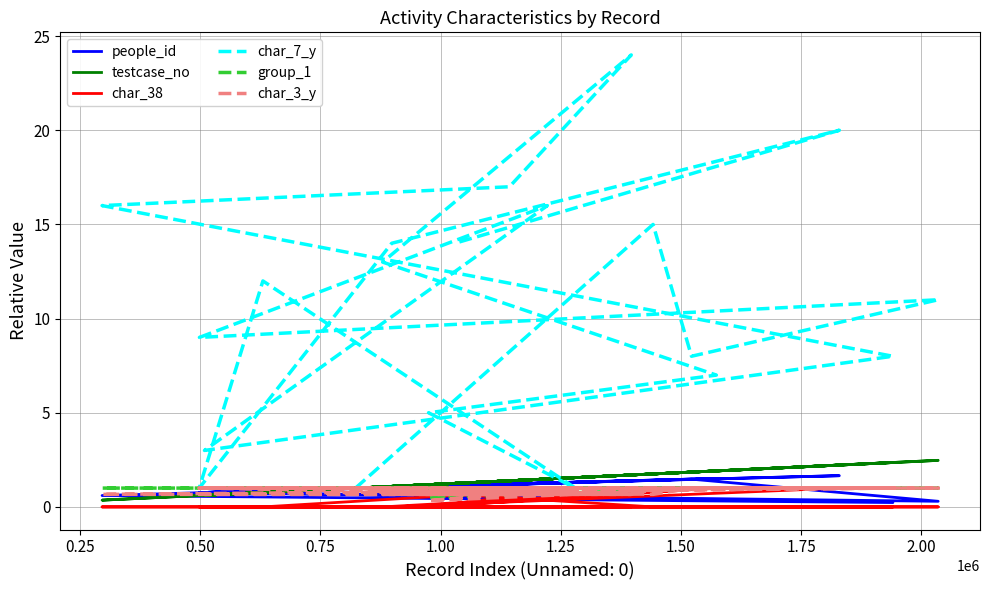

What are all the series names shown in the legend?

people_id, testcase_no, char_38, char_7_y, group_1, char_3_y